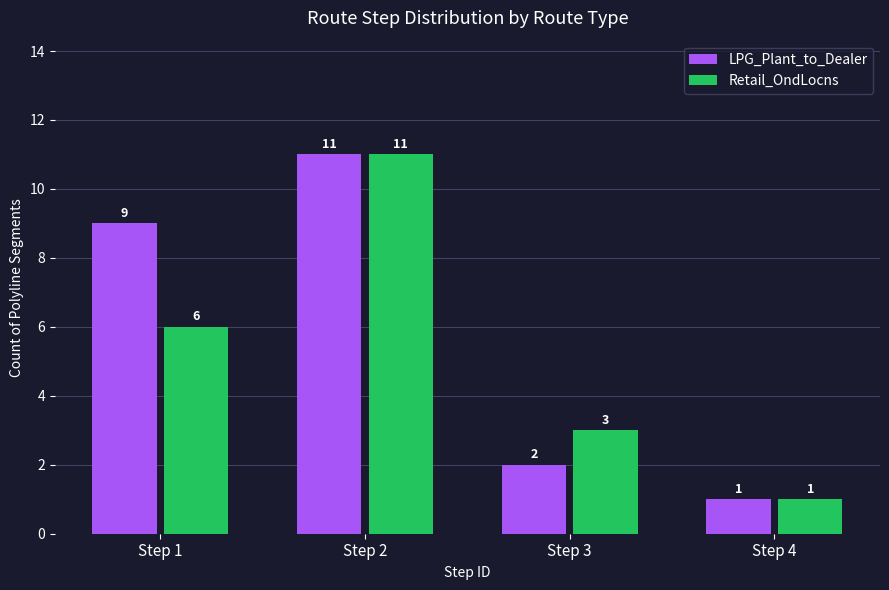

What is the value of the Retail_OndLocns bar at the 2nd from the left?

11